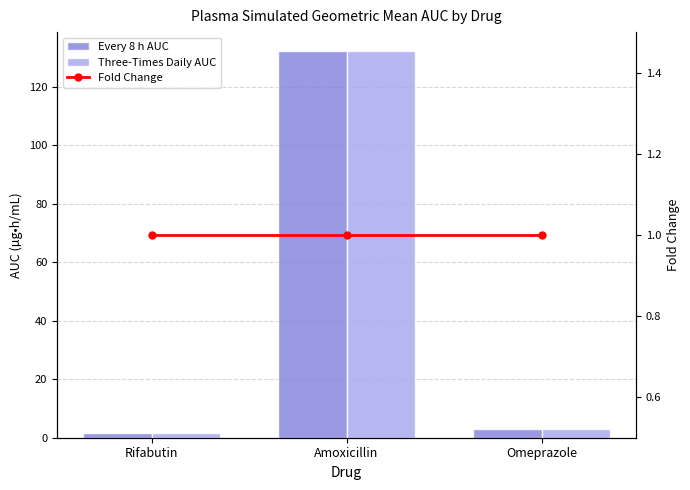

Rank the series by their maximum value, from lowest to highest.

Fold Change, Every 8 h AUC, Three-Times Daily AUC